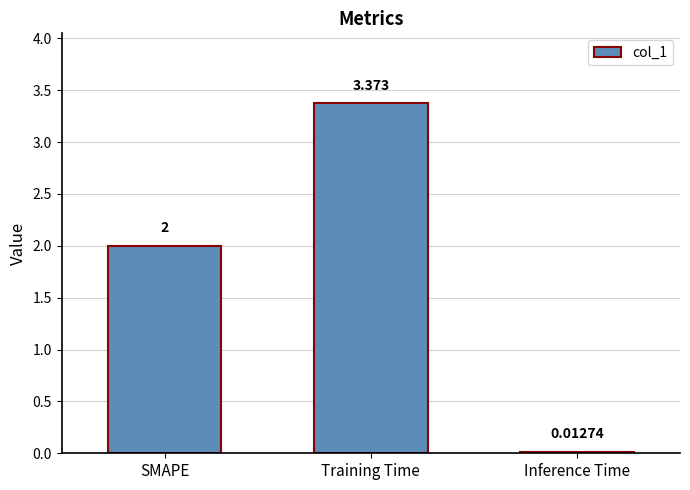

Where is the data nearest to the value 1?

Inference Time